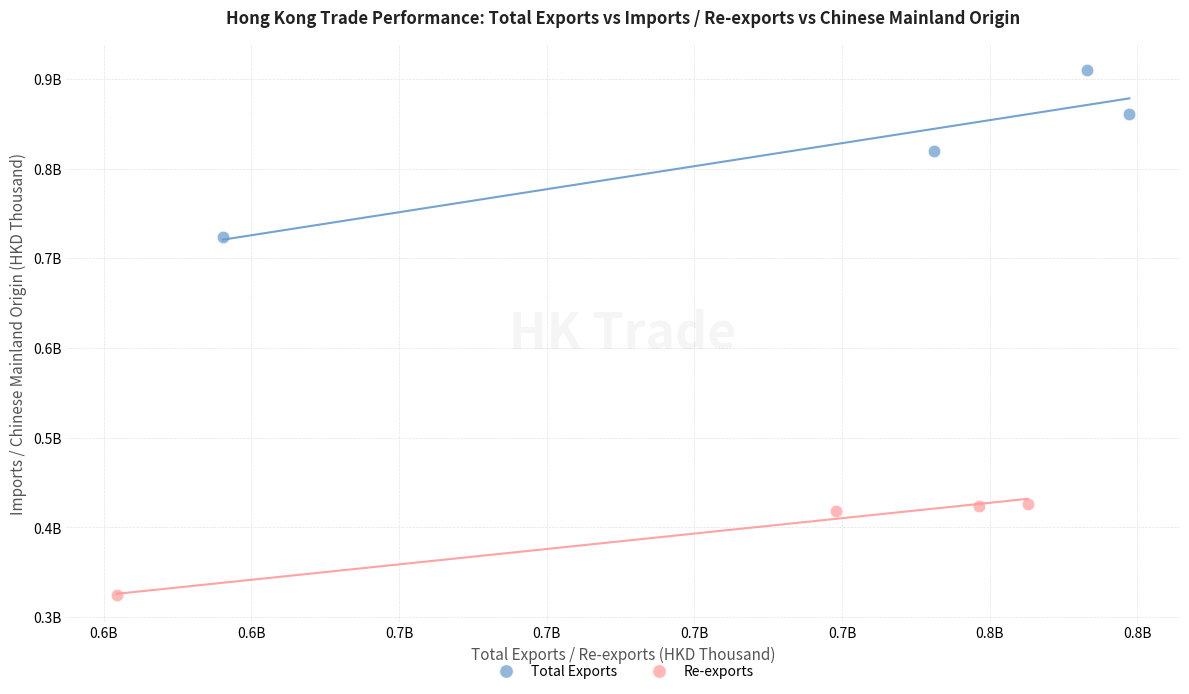

Which series contains the highest Y value?

Total Exports